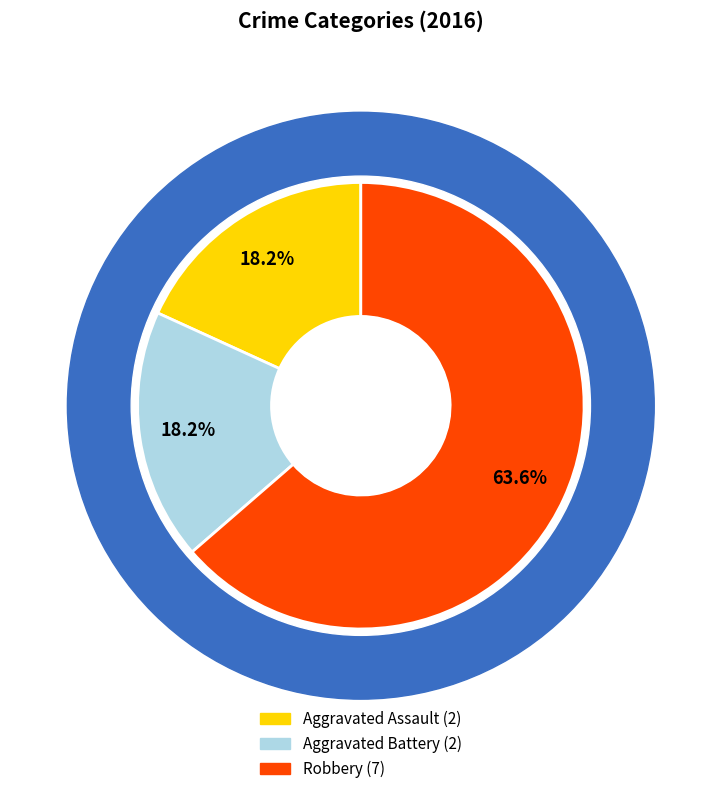

Does Aggravated Assault represent more than half of the total?

No